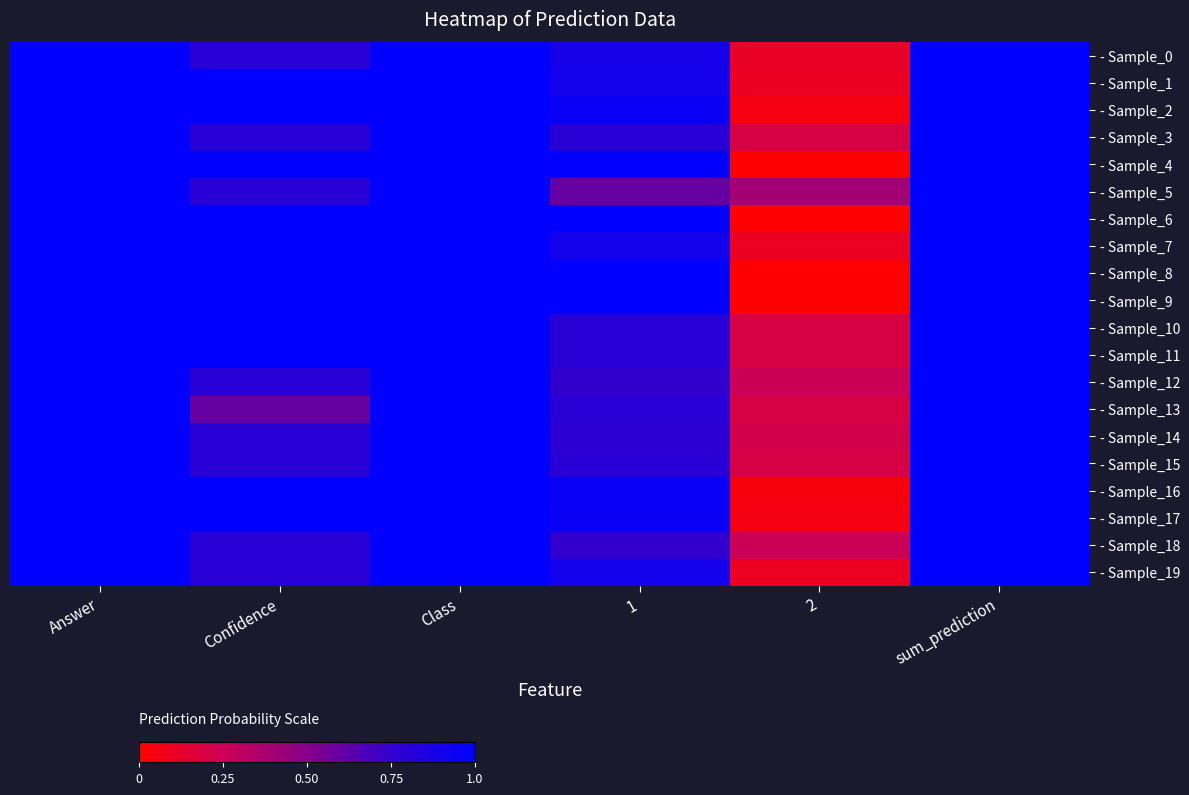

Reading right to left, what are all the values shown in this chart?

- Sample_0: sum_prediction=1.0	2=0.1	1=0.9	Class=1.0	Confidence=0.8	Answer=1.0
- Sample_1: sum_prediction=1.0	2=0.1	1=0.9	Class=1.0	Confidence=1.0	Answer=1.0
- Sample_2: sum_prediction=1.0	2=0.1	1=0.9	Class=1.0	Confidence=1.0	Answer=1.0
- Sample_3: sum_prediction=1.0	2=0.2	1=0.8	Class=1.0	Confidence=0.8	Answer=1.0
- Sample_4: sum_prediction=1.0	2=0.0	1=1.0	Class=1.0	Confidence=1.0	Answer=1.0
- Sample_5: sum_prediction=1.0	2=0.4	1=0.6	Class=1.0	Confidence=0.8	Answer=1.0
- Sample_6: sum_prediction=1.0	2=0.0	1=1.0	Class=1.0	Confidence=1.0	Answer=1.0
- Sample_7: sum_prediction=1.0	2=0.1	1=0.9	Class=1.0	Confidence=1.0	Answer=1.0
- Sample_8: sum_prediction=1.0	2=0.0	1=1.0	Class=1.0	Confidence=1.0	Answer=1.0
- Sample_9: sum_prediction=1.0	2=0.0	1=1.0	Class=1.0	Confidence=1.0	Answer=1.0
- Sample_10: sum_prediction=1.0	2=0.2	1=0.8	Class=1.0	Confidence=1.0	Answer=1.0
- Sample_11: sum_prediction=1.0	2=0.2	1=0.8	Class=1.0	Confidence=1.0	Answer=1.0
- Sample_12: sum_prediction=1.0	2=0.2	1=0.8	Class=1.0	Confidence=0.8	Answer=1.0
- Sample_13: sum_prediction=1.0	2=0.2	1=0.8	Class=1.0	Confidence=0.6	Answer=1.0
- Sample_14: sum_prediction=1.0	2=0.2	1=0.8	Class=1.0	Confidence=0.8	Answer=1.0
- Sample_15: sum_prediction=1.0	2=0.2	1=0.8	Class=1.0	Confidence=0.8	Answer=1.0
- Sample_16: sum_prediction=1.0	2=0.0	1=1.0	Class=1.0	Confidence=1.0	Answer=1.0
- Sample_17: sum_prediction=1.0	2=0.1	1=0.9	Class=1.0	Confidence=1.0	Answer=1.0
- Sample_18: sum_prediction=1.0	2=0.2	1=0.8	Class=1.0	Confidence=0.8	Answer=1.0
- Sample_19: sum_prediction=1.0	2=0.1	1=0.9	Class=1.0	Confidence=0.8	Answer=1.0